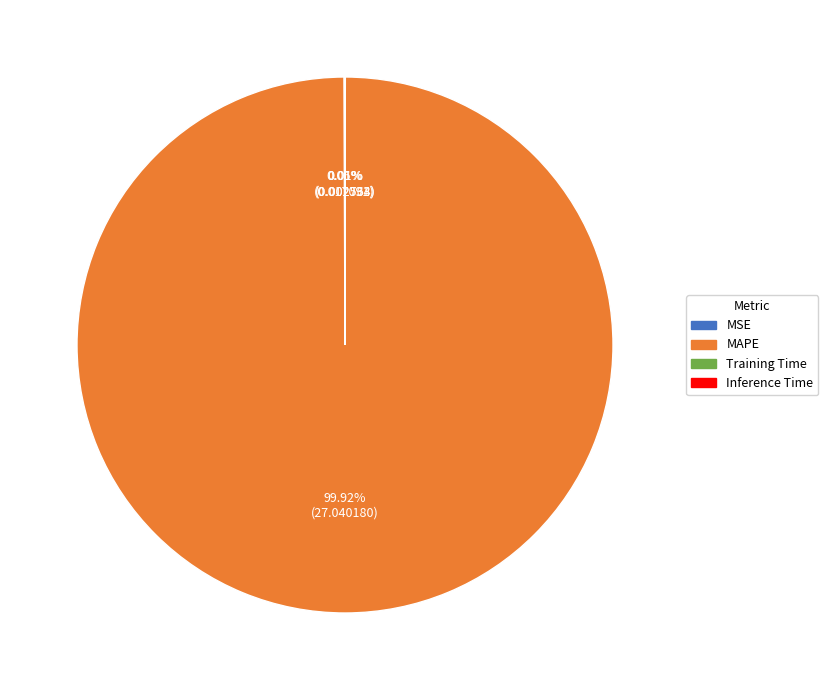

Which category has the biggest portion of the pie?

MAPE